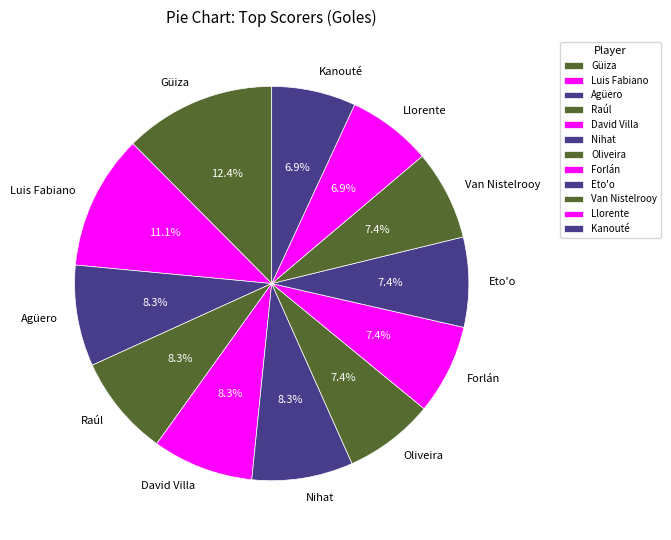

What percentage do Llorente and Kanouté together represent?

13.8%